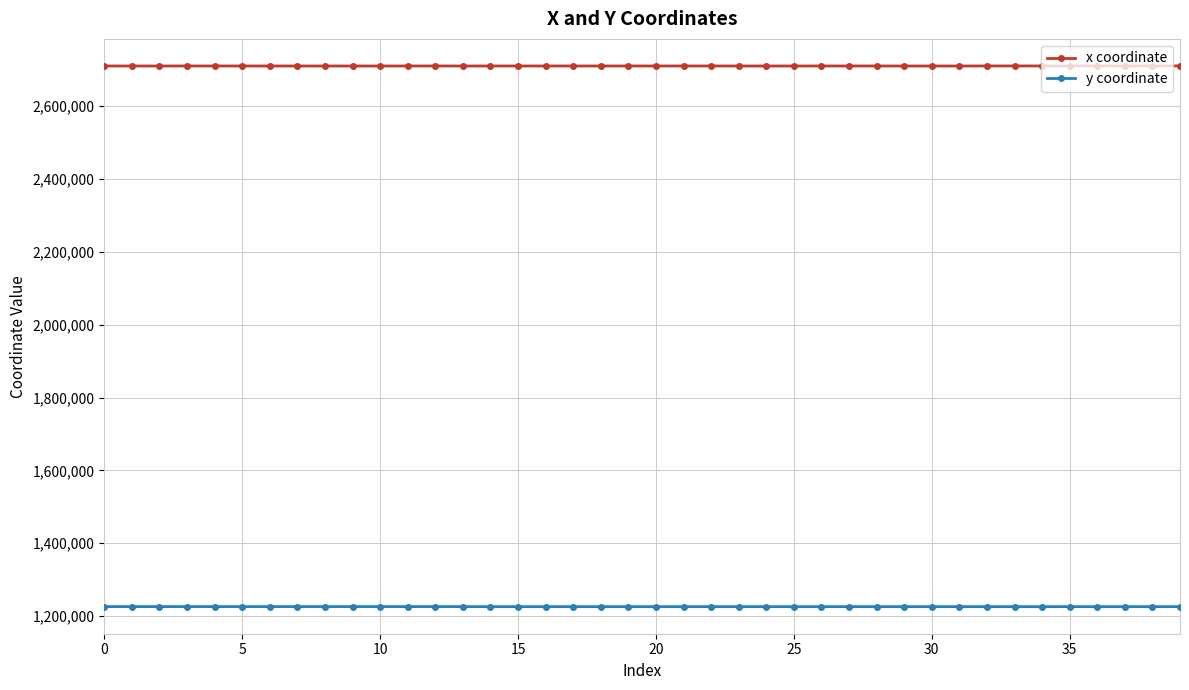

What is the maximum value shown in the chart?

2710507.3